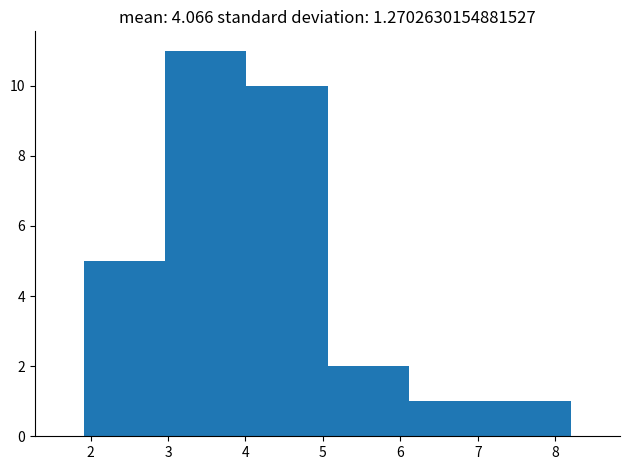

Over which range of the x-axis is the bar tallest?

3.0 to 4.0